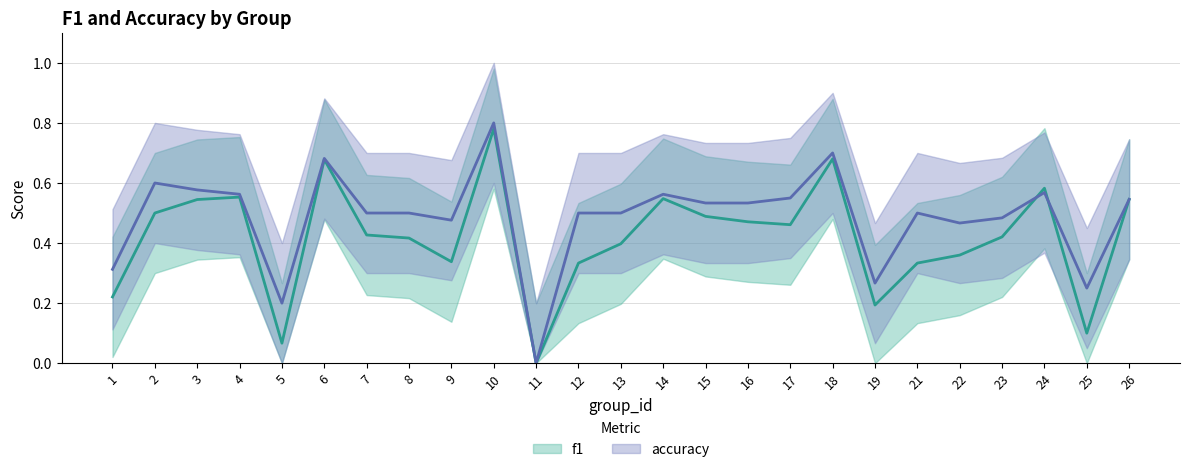

Which series has the widest spread of values?

accuracy